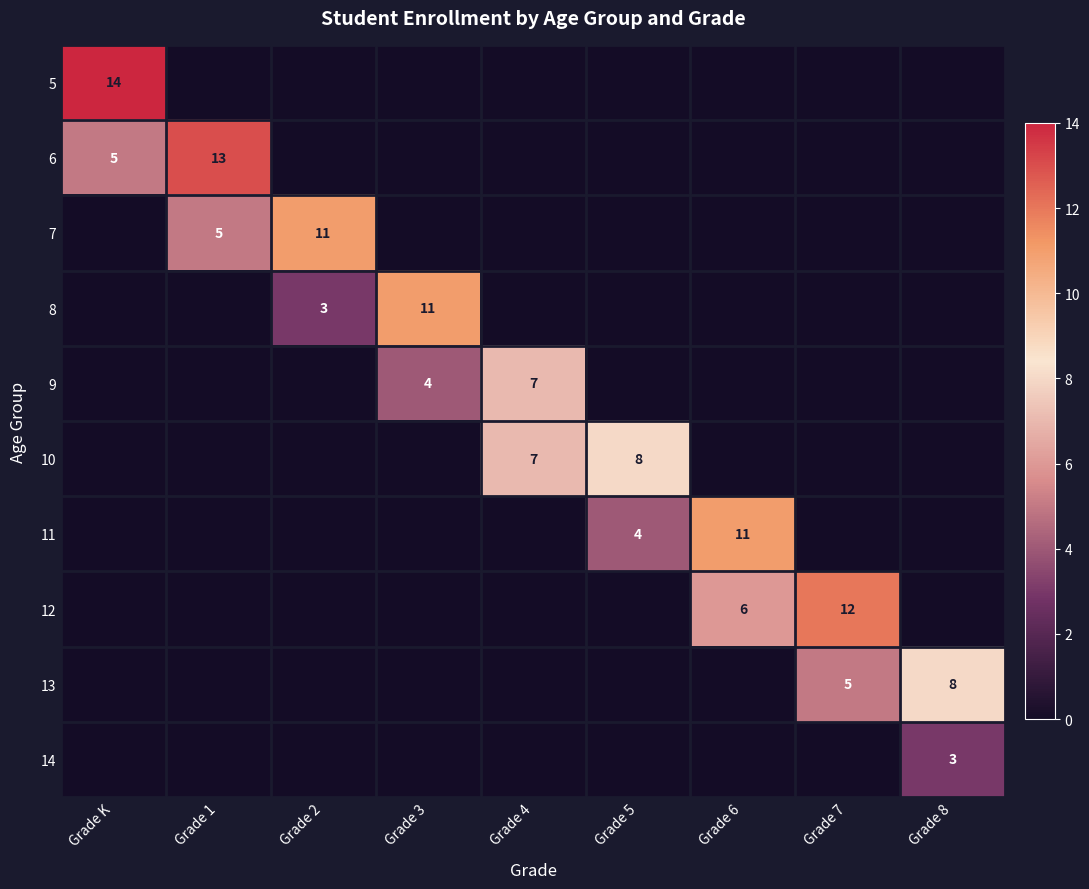

Is the value of 14 at Grade 5 greater than the value of 12 at Grade 5?

No